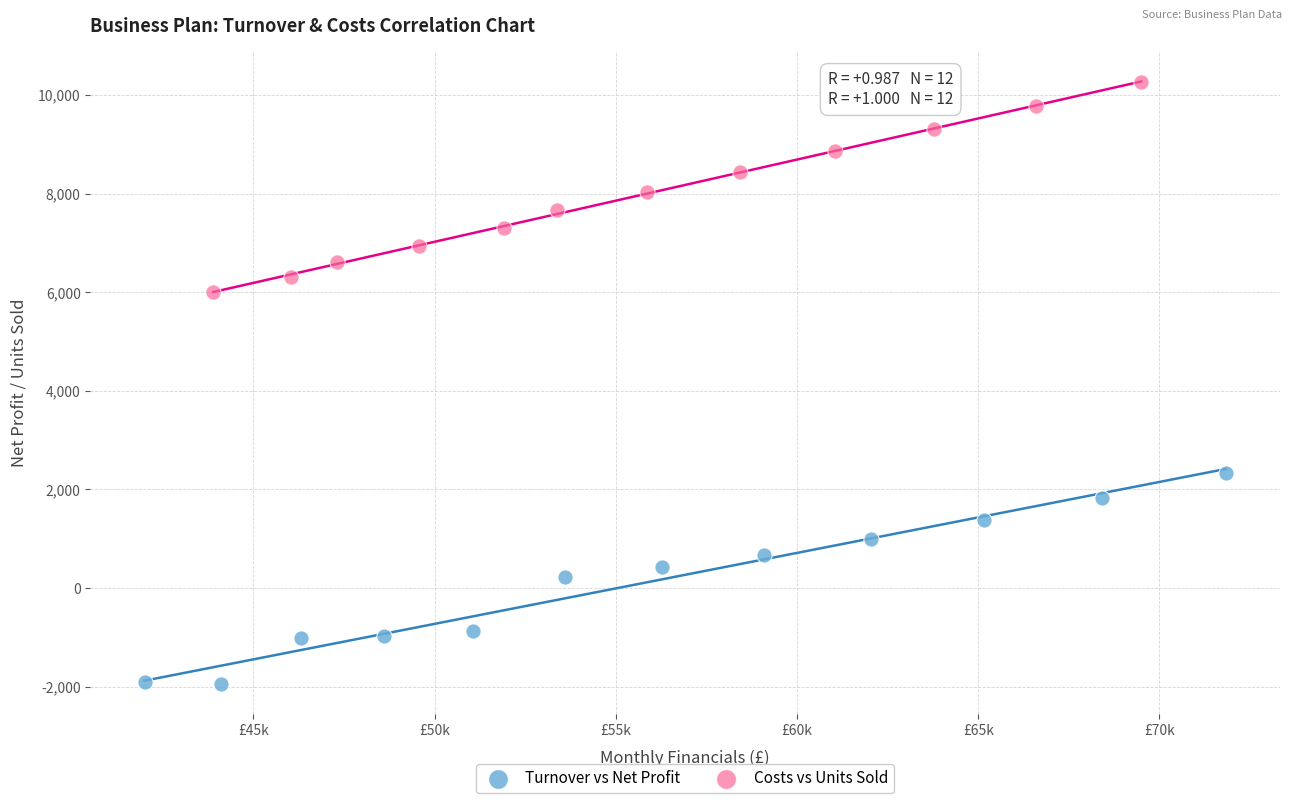

Which series contains the highest Y value?

Costs vs Units Sold